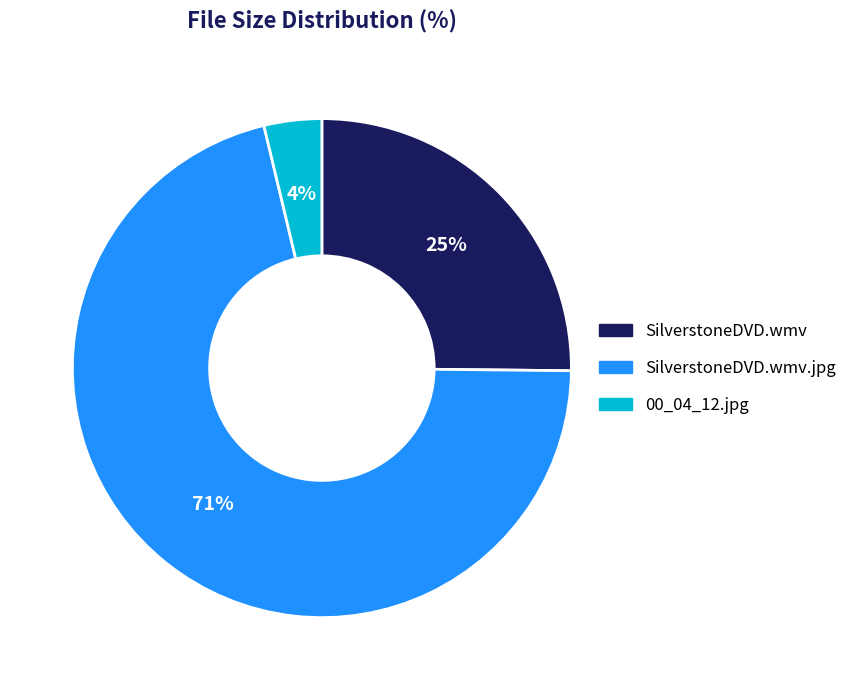

To the nearest percent, what is the average slice percentage?

33%